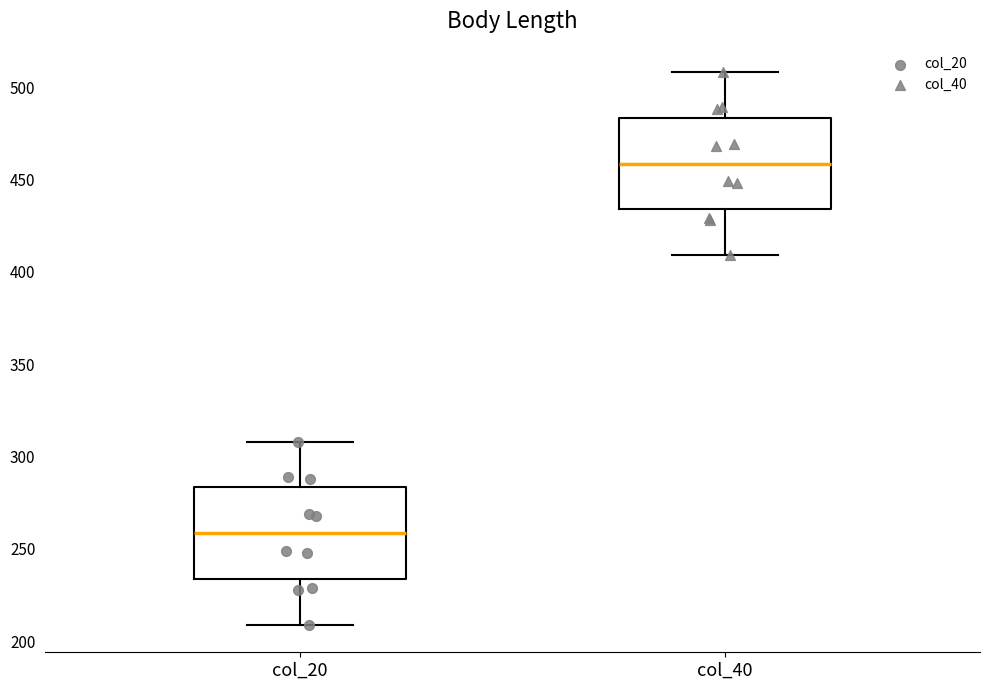

Reading left to right, read every box against the y-axis: the position of its median line, the range the box covers, and the ends of its whiskers. The values are not printed on the chart, so give them approximately, as read against the axis.

col_20: median 260, box 235 to 285, whiskers 210 to 310
col_40: median 460, box 435 to 485, whiskers 410 to 510